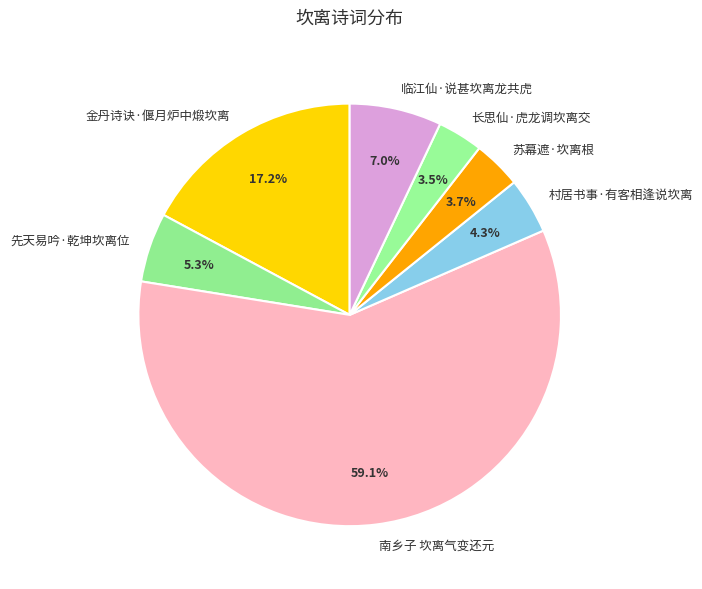

True or false: 先天易吟·乾坤坎离位 accounts for 1% of the total.

False